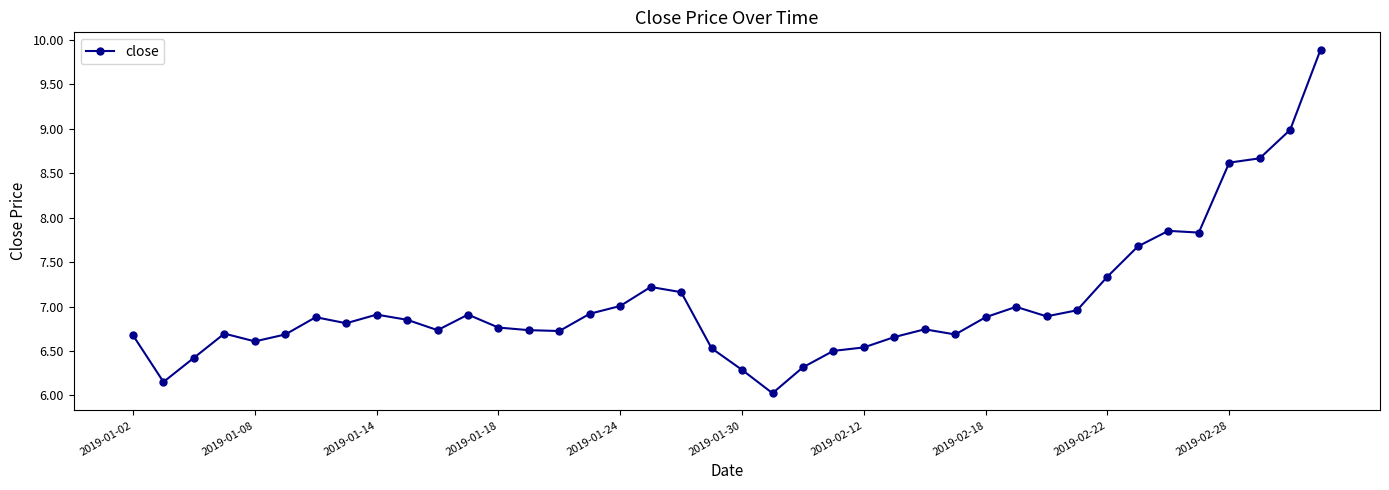

True or false: the data has more than 1 interior local peaks.

True